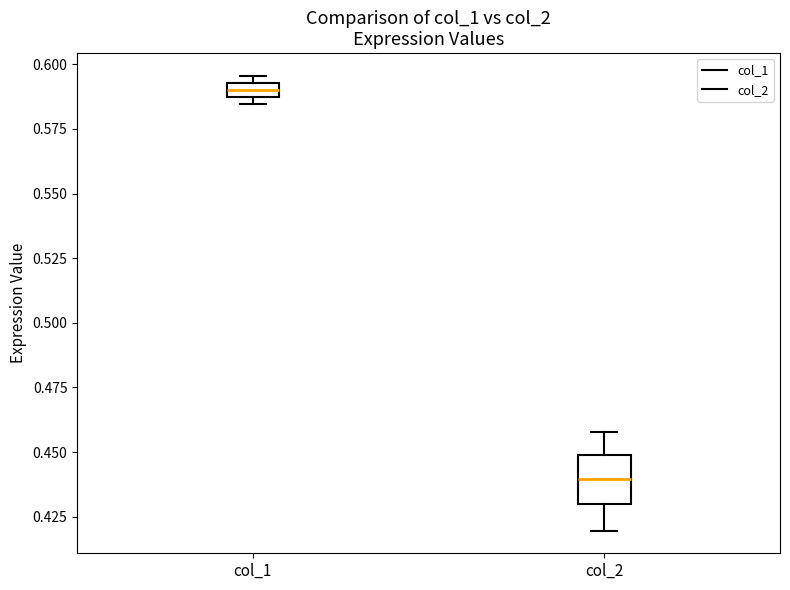

Which box is the tallest, from its lower edge to its upper edge?

col_2